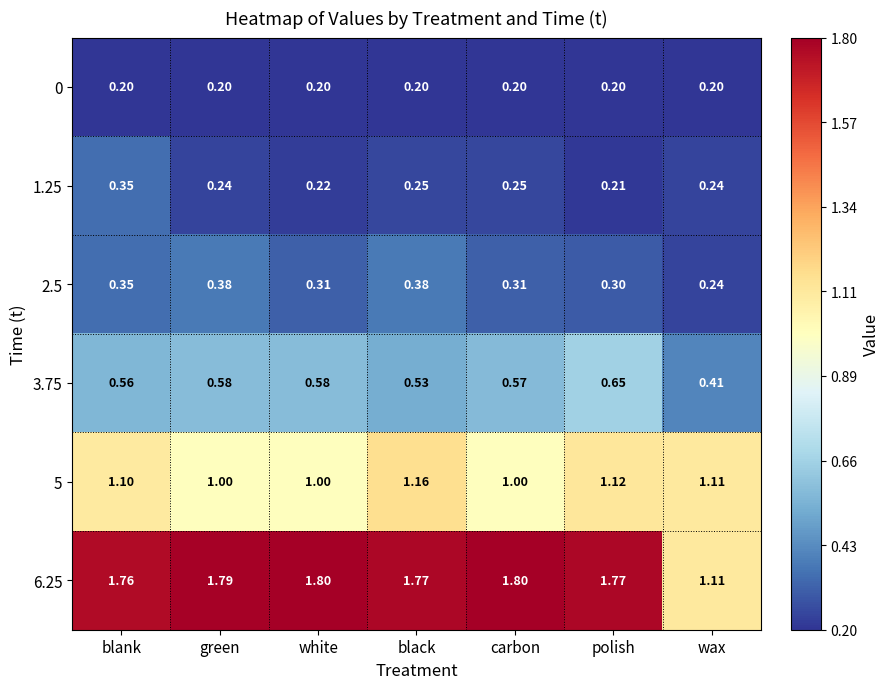

What is the minimum value for 5?

1.0